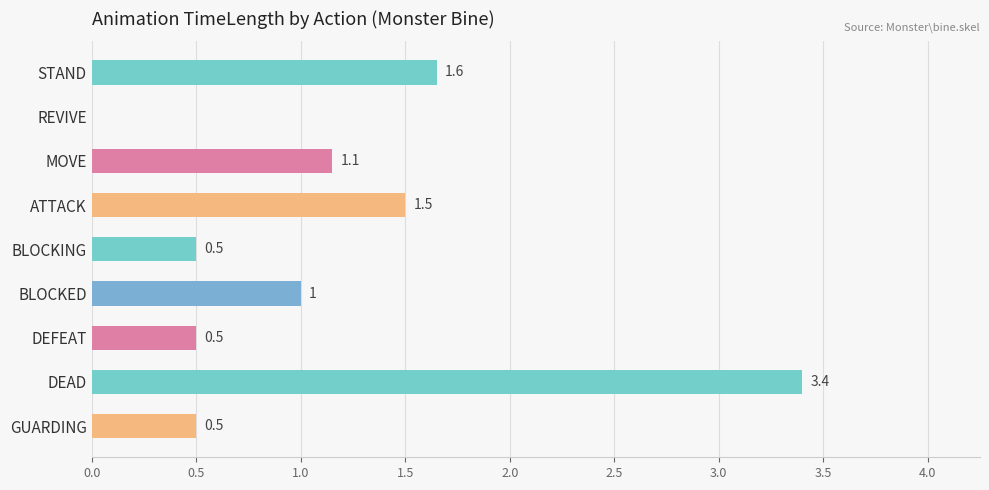

What is the maximum value shown in the chart?

3.4